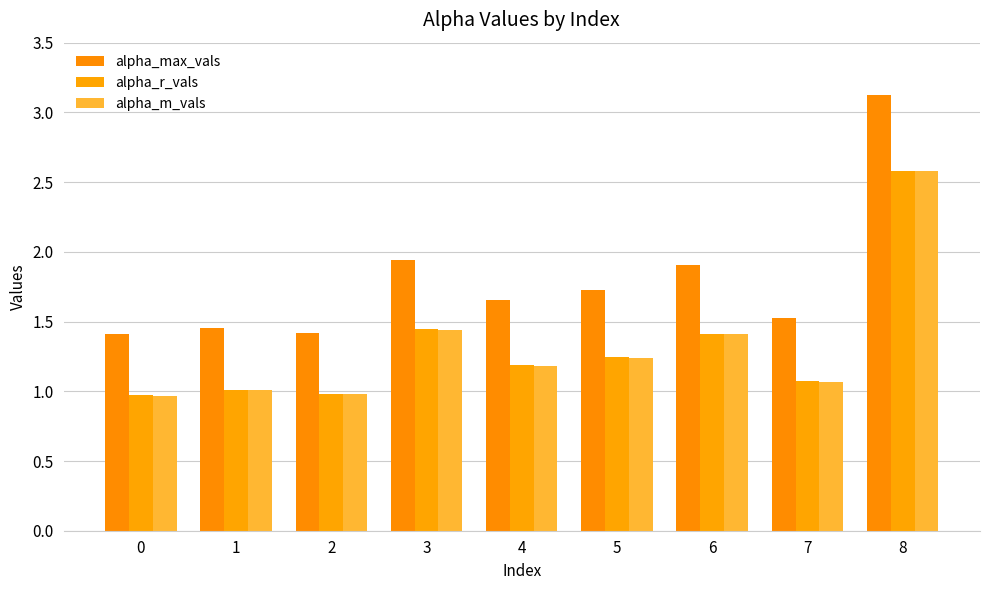

Reading left to right, transcribe all the data shown in this chart.

alpha_max_vals: 1.4	1.5	1.4	1.9	1.7	1.7	1.9	1.5	3.1
alpha_r_vals: 1.0	1.0	1.0	1.4	1.2	1.2	1.4	1.1	2.6
alpha_m_vals: 1.0	1.0	1.0	1.4	1.2	1.2	1.4	1.1	2.6